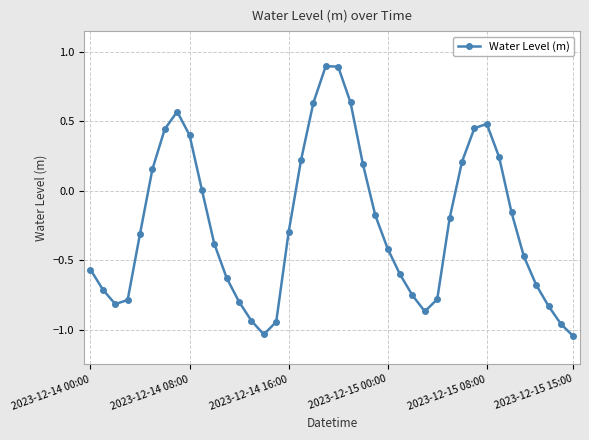

What is the difference between the maximum and minimum values?

1.9